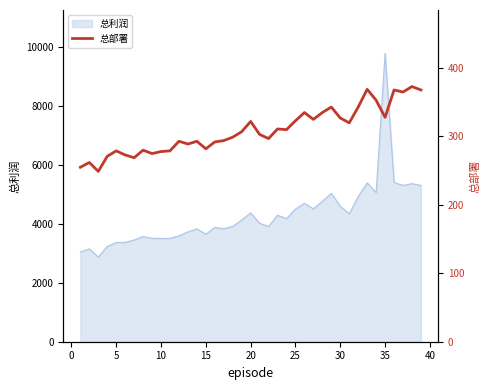

What is the minimum value for 总利润?

2876